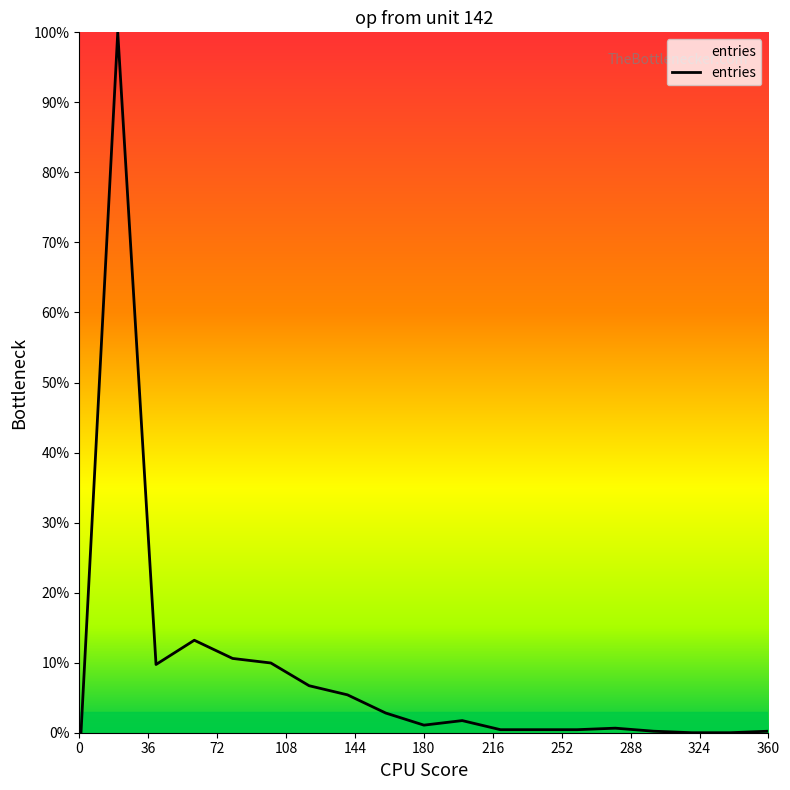

Is this an area chart (filled region under the line)?

No